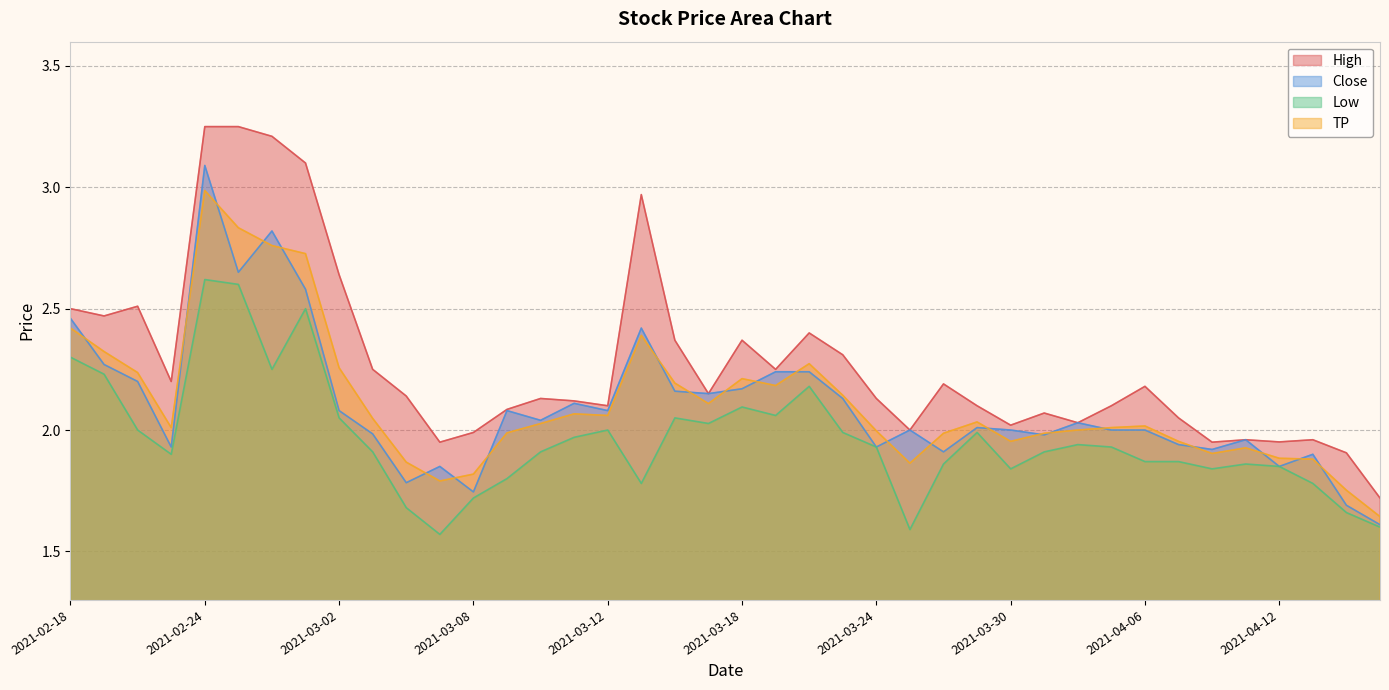

Between 2021-02-19 and 2021-04-05, which series saw the biggest shift?

High